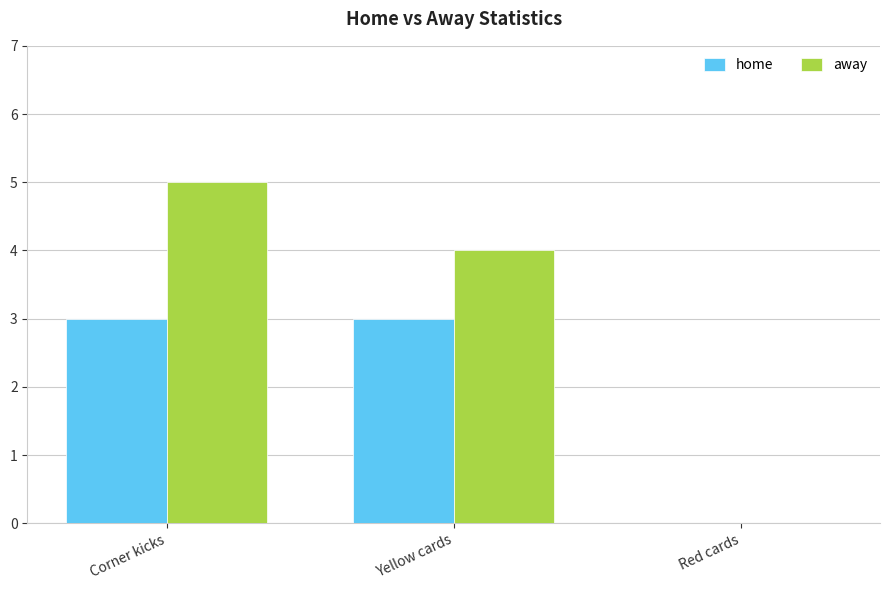

The value of home at Corner kicks is 4. True or false?

False